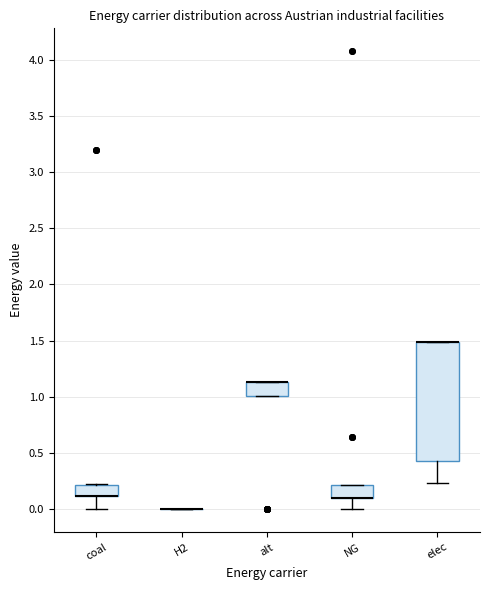

Where does the lower whisker of the box for NG end on the y-axis? The values are not printed on the chart, so give them approximately, as read against the axis.

0.00